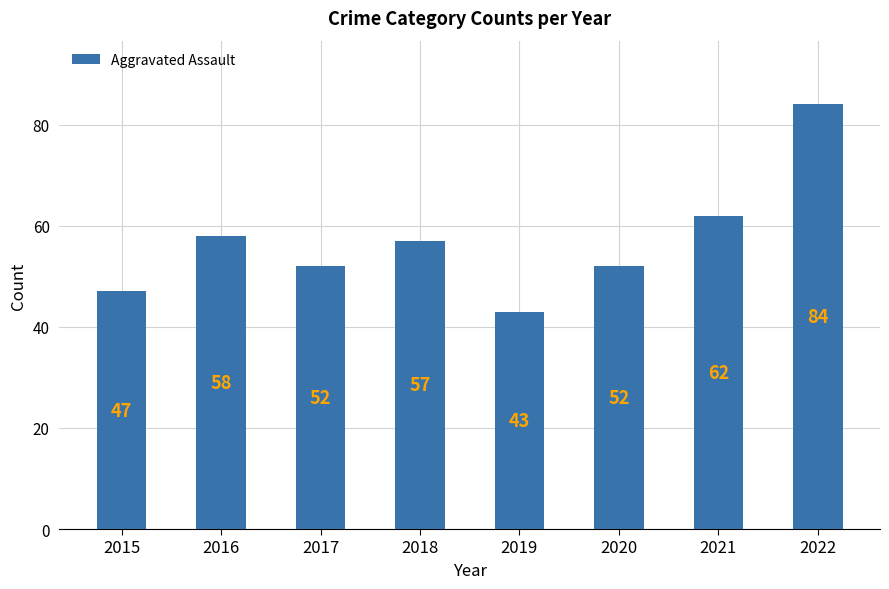

Between 2021 and 2015, which is larger?

2021